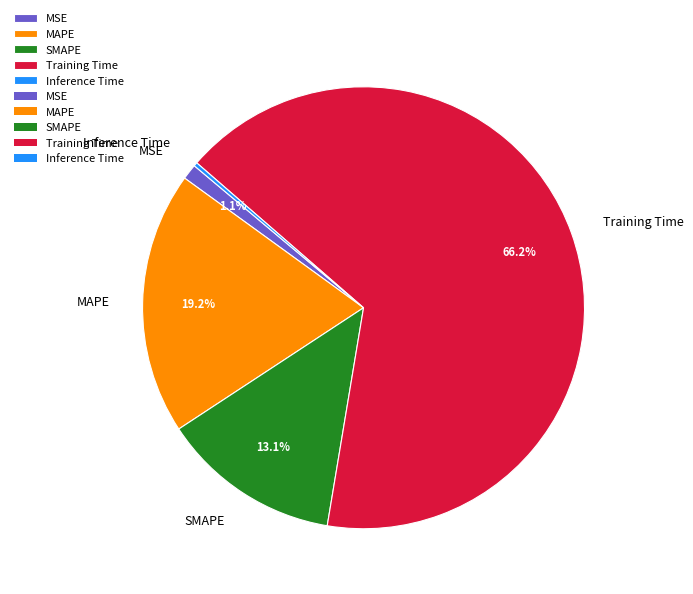

Between MSE and SMAPE, which is larger?

SMAPE